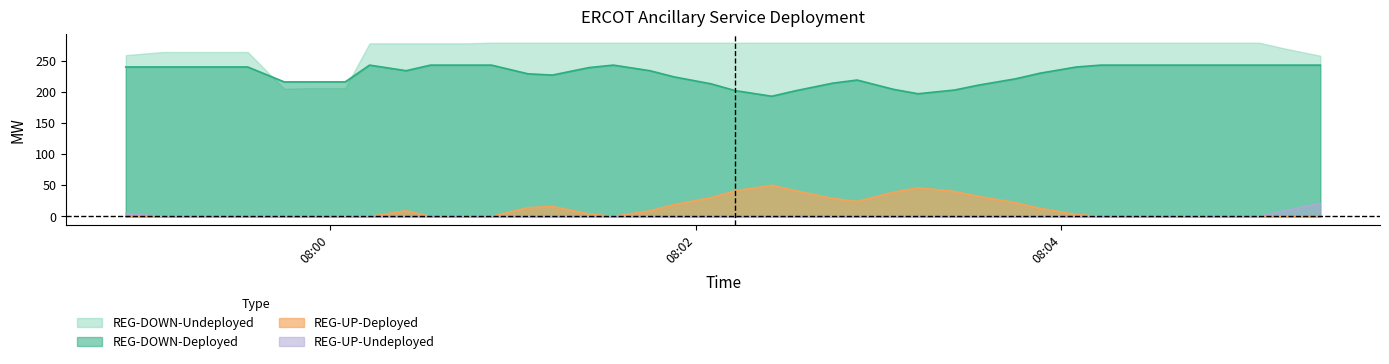

Which has a higher value, 2025-08-25 08:04:13 or 2025-08-25 08:00:13?

2025-08-25 08:04:13